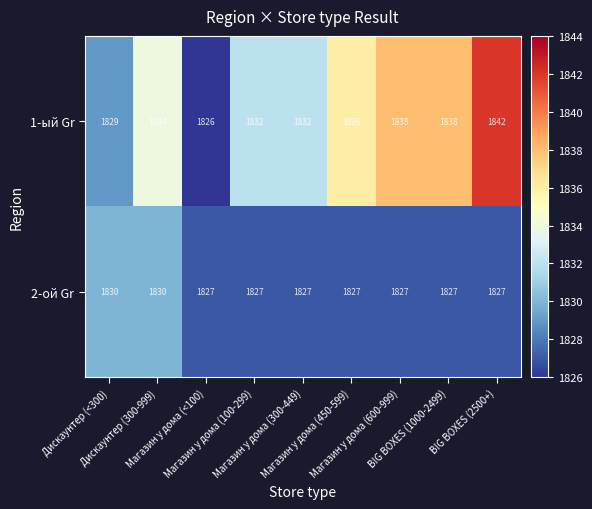

Between Магазин у дома (100-299) and BIG BOXES (1000-2499), which series saw the biggest shift?

1-ый Gr